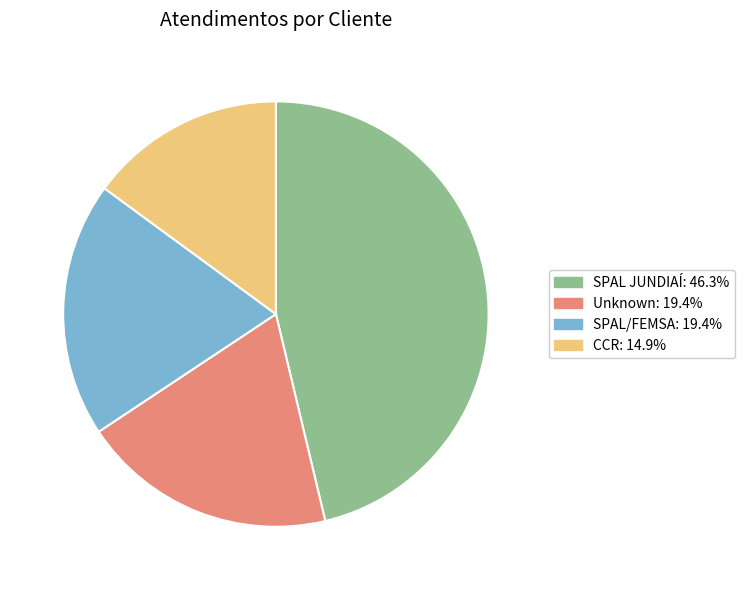

Is there a majority slice in this chart?

No